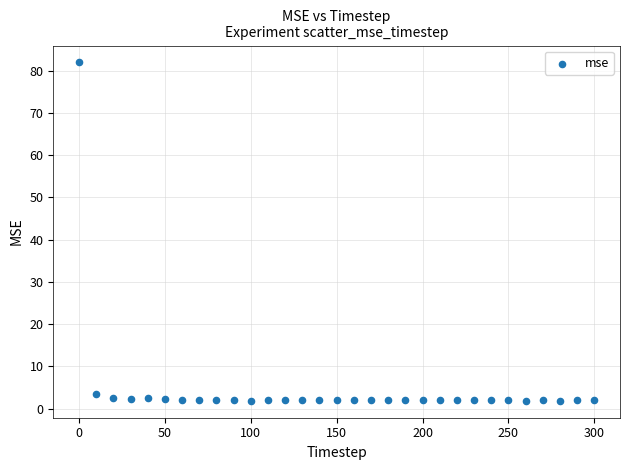

What is the range of X values (max minus min)?

300.0